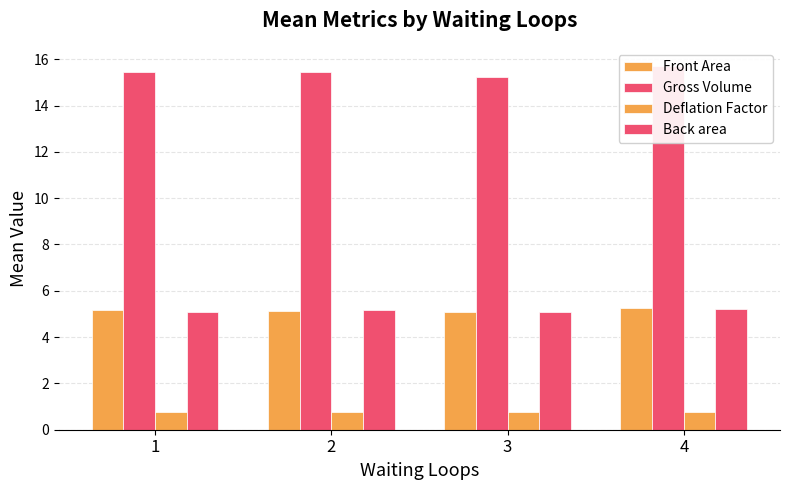

How many data points does each series have?

4